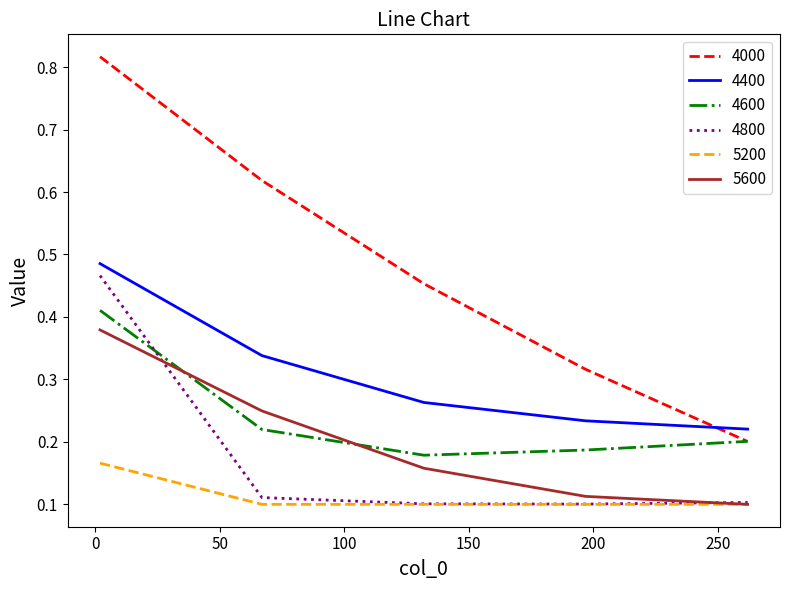

Which series has the largest total across all categories?

4000